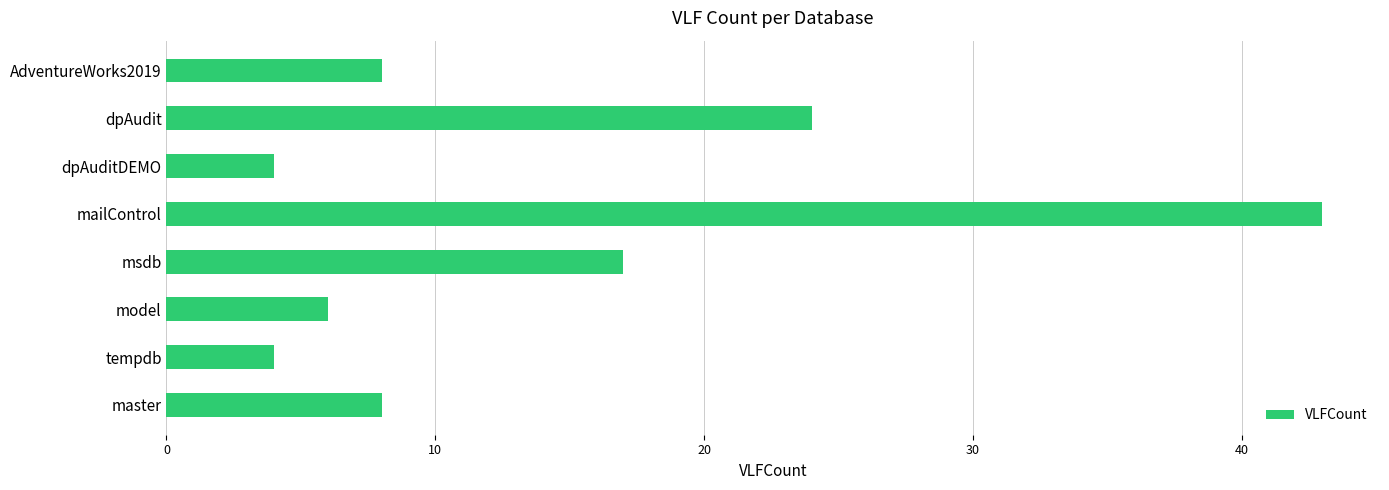

Where is the data nearest to the value 23?

dpAudit